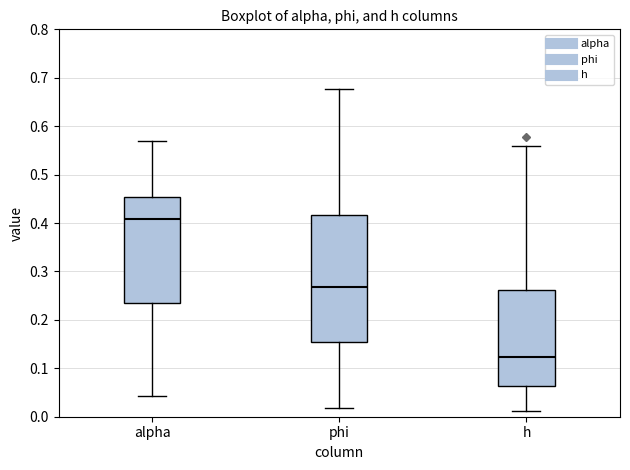

Reading left to right, transcribe this box plot: for each box, give where its median line is, the range the box spans, and where its two whiskers end, as read against the y-axis. The values are not printed on the chart, so give them approximately, as read against the axis.

alpha: median 0.41, box 0.24 to 0.45, whiskers 0.04 to 0.57
phi: median 0.27, box 0.15 to 0.42, whiskers 0.02 to 0.68
h: median 0.12, box 0.06 to 0.26, whiskers 0.01 to 0.56